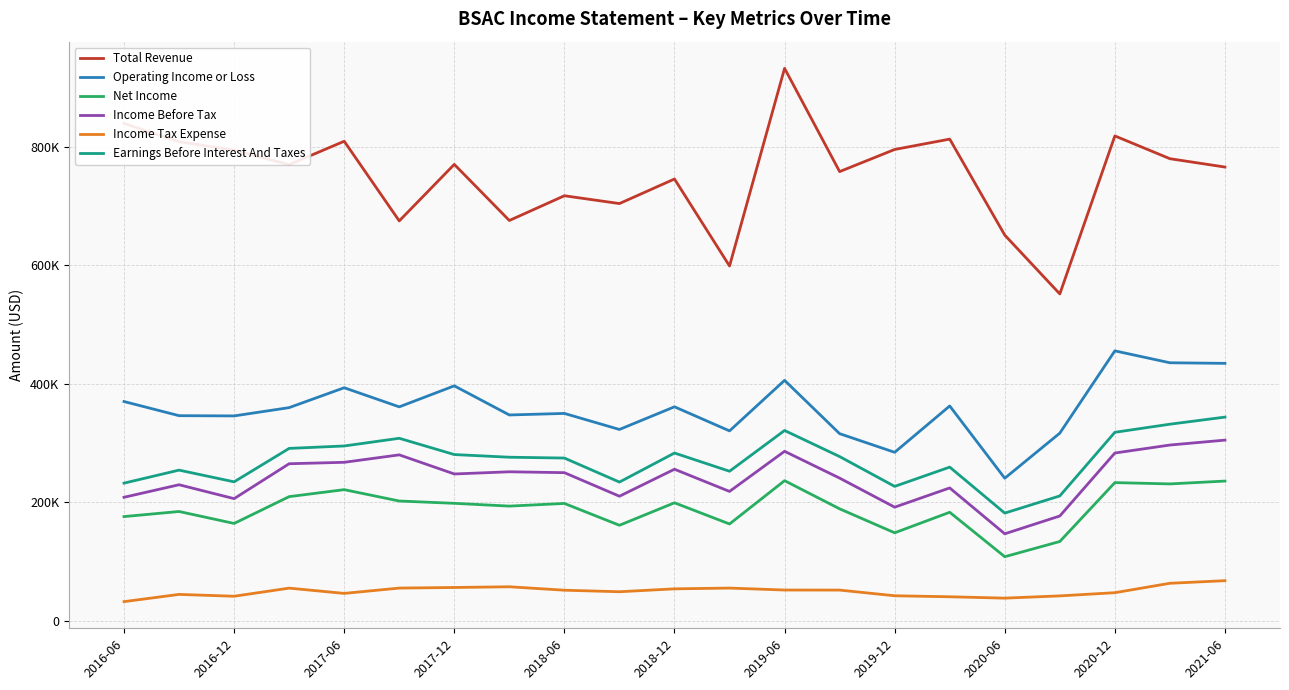

What is the value of the Net Income point at the 8th from the left?

193300